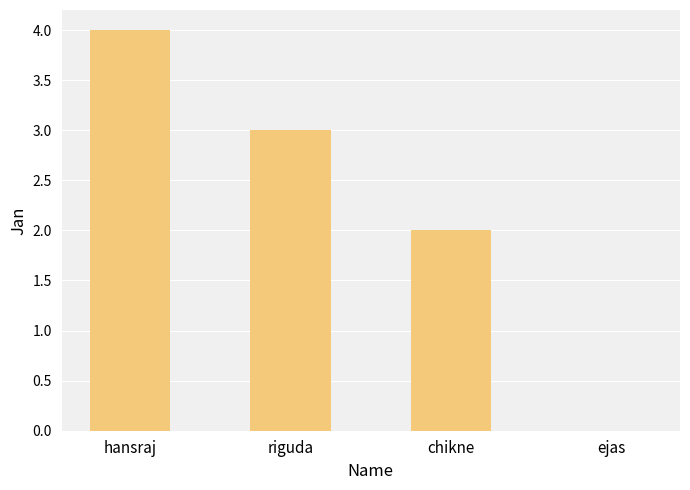

What is the difference between the values at chikne and ejas?

2